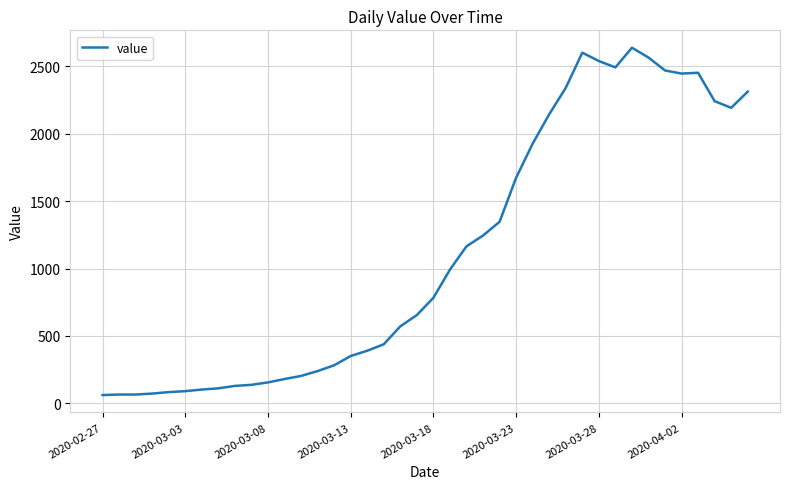

Does the chart display data point markers on the line(s)?

No